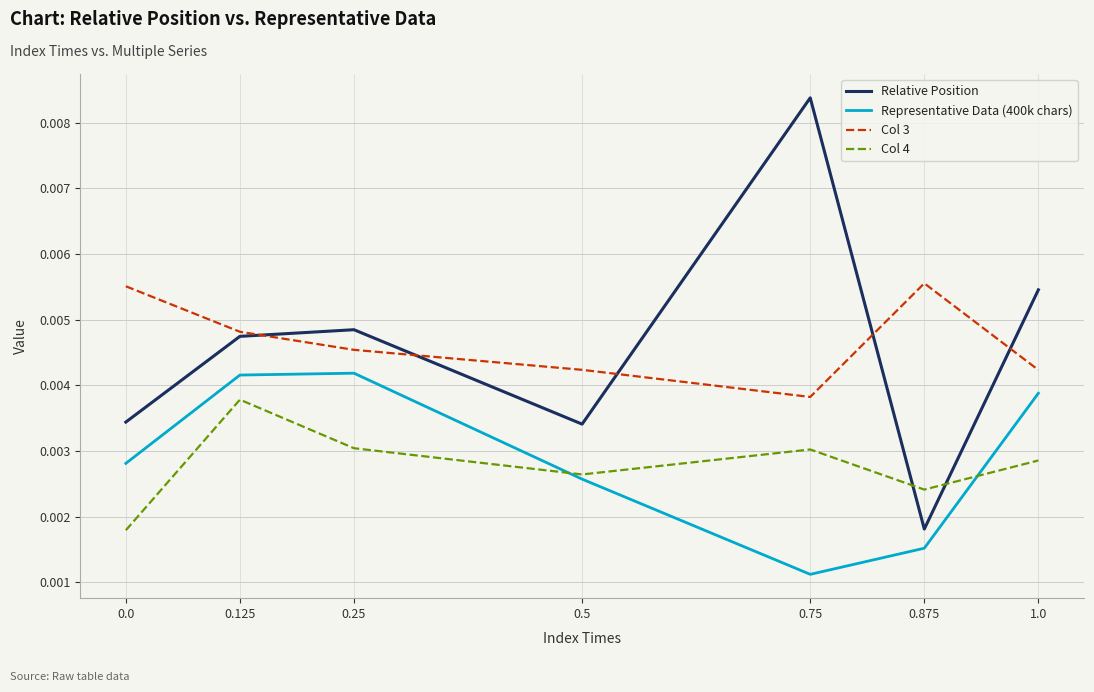

Which series has the widest spread of values?

Relative Position